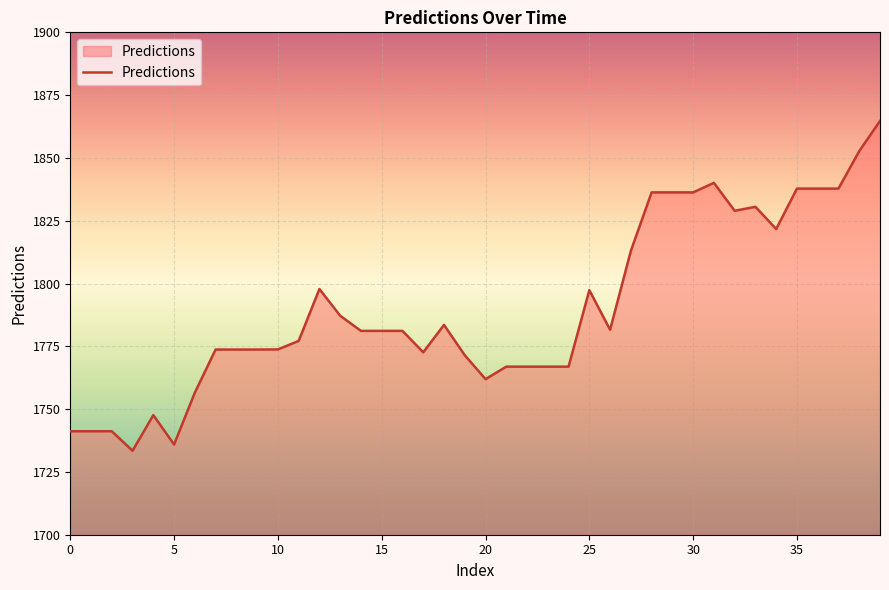

What is the smallest value displayed?

1733.4